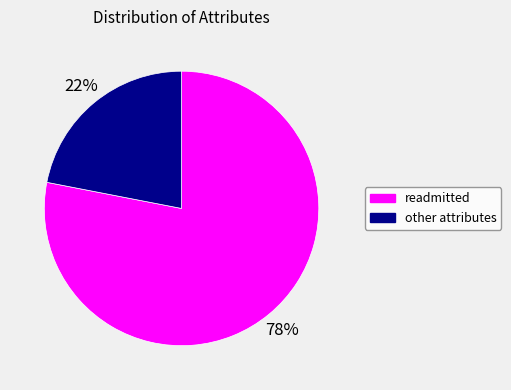

Does readmitted account for over 50% of the chart?

Yes